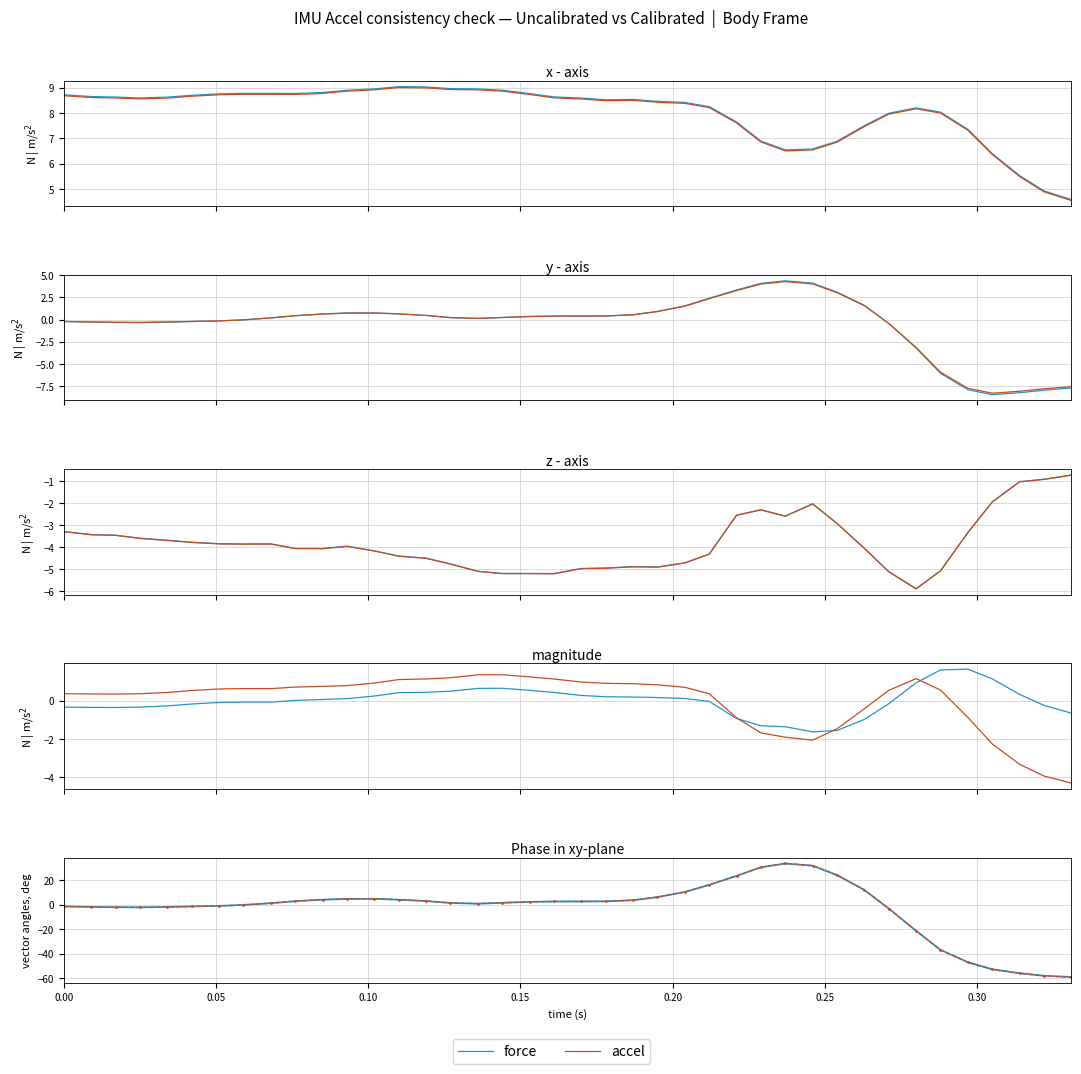

How many values in the accel series exceed 2?

20